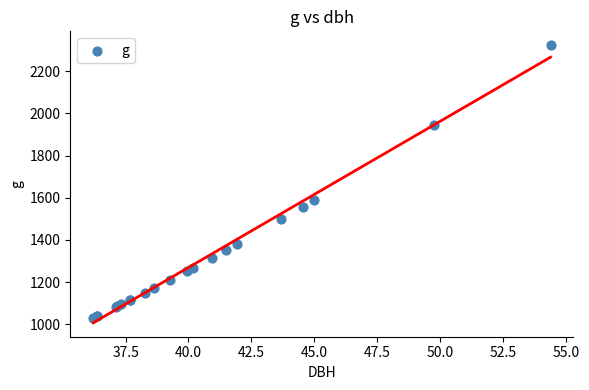

What Y value in the scatter plot is closest to 1676?

1589.4